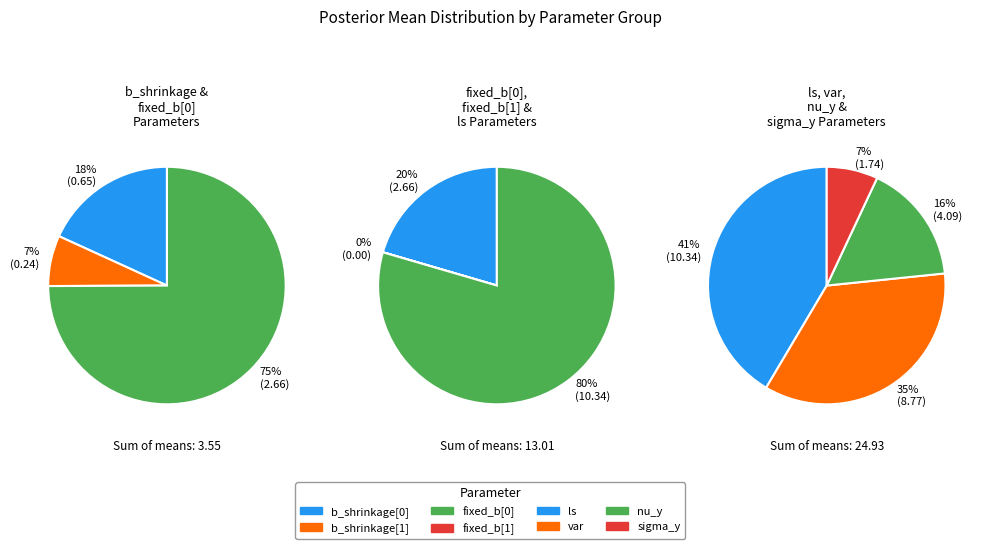

Which slice is the largest?

ls